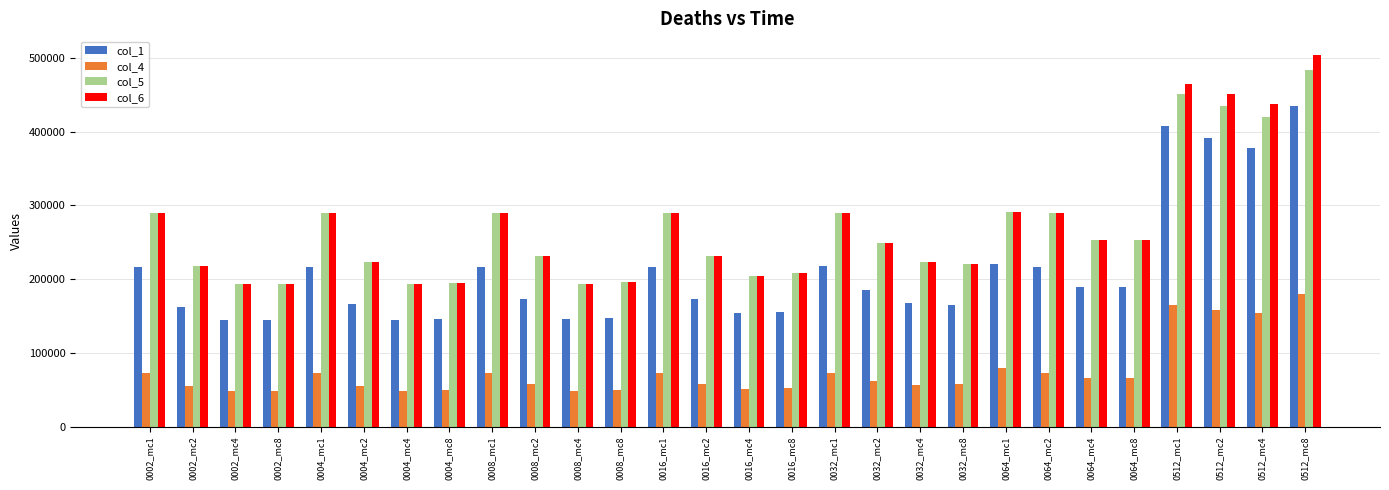

What position from the left is 0002_mc2?

2